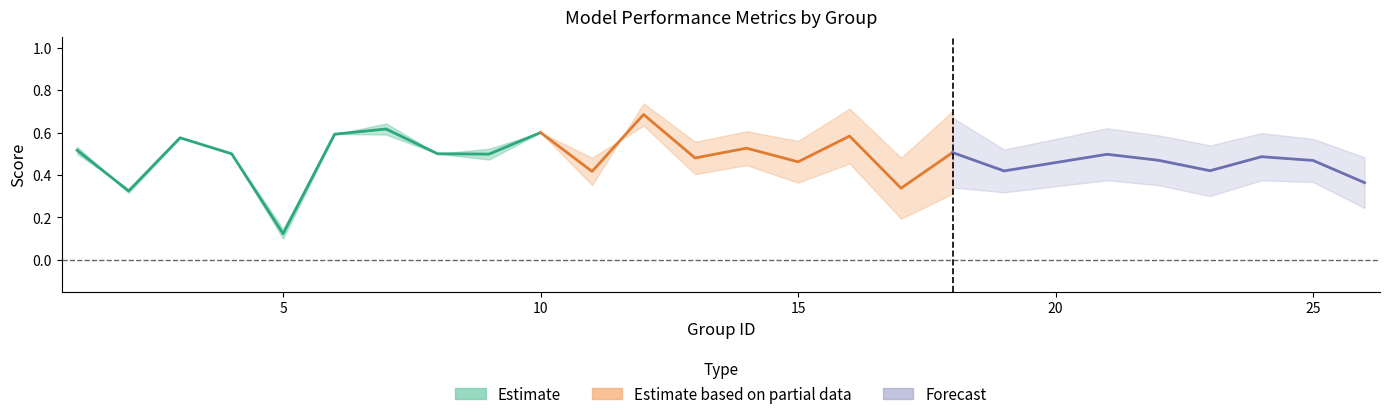

Which has a higher value, 10 or 26?

10